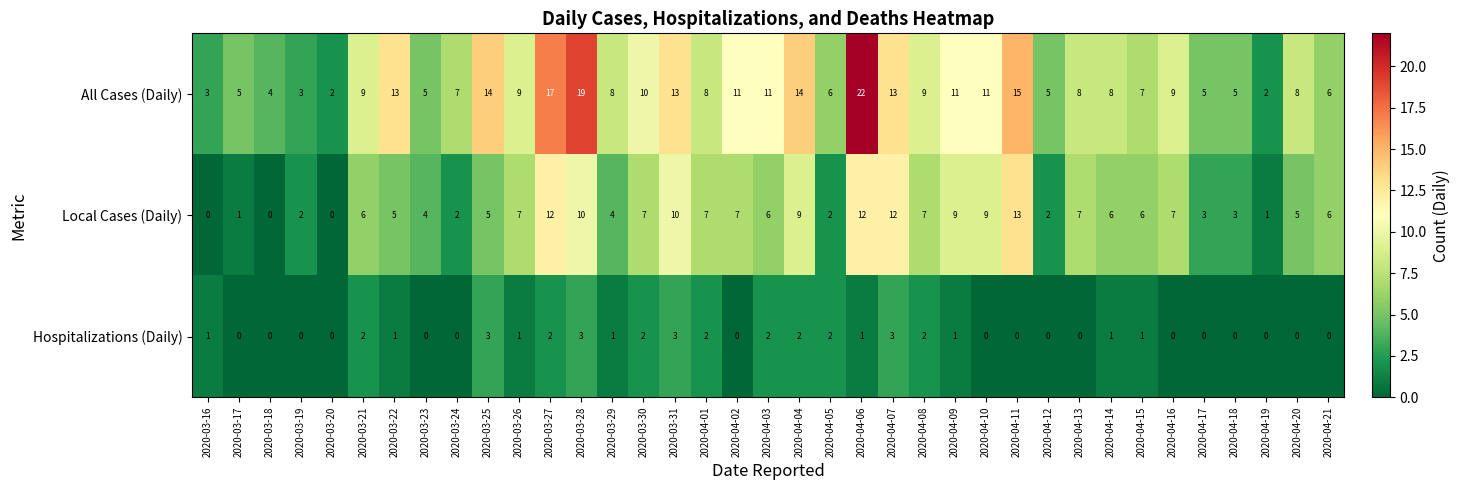

What is the difference between the highest and lowest values at 2020-04-08?

7